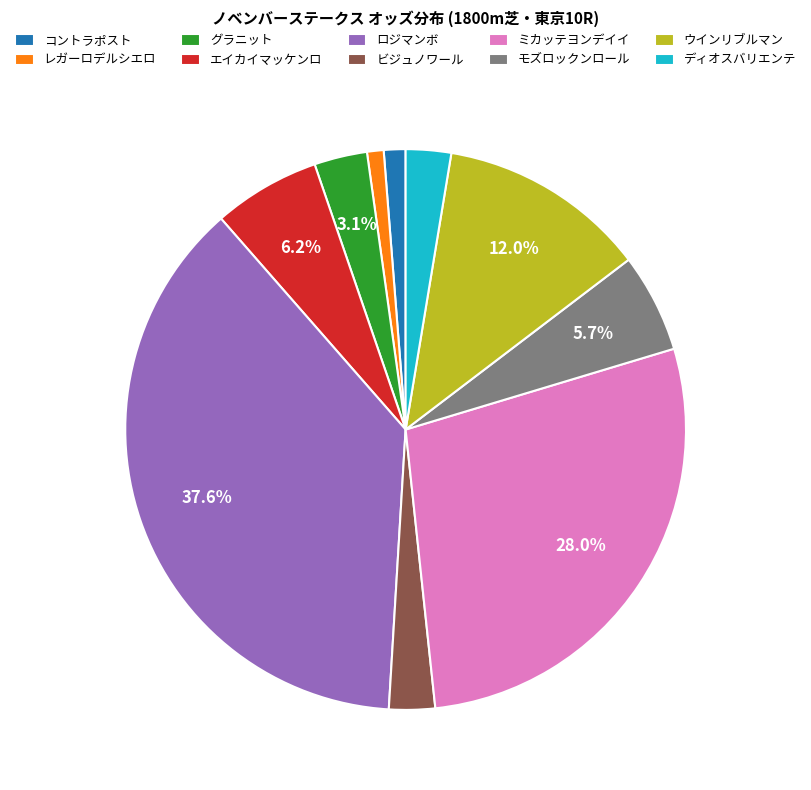

What is the largest slice in the pie chart?

ロジマンボ